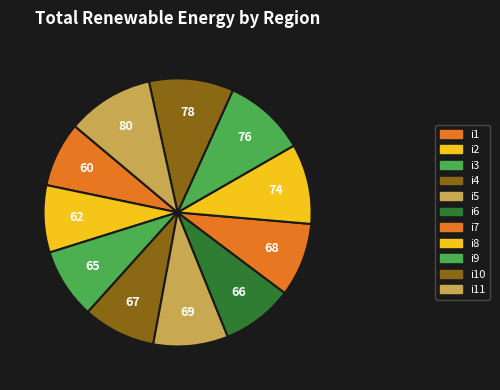

Which slice is the smallest?

i1